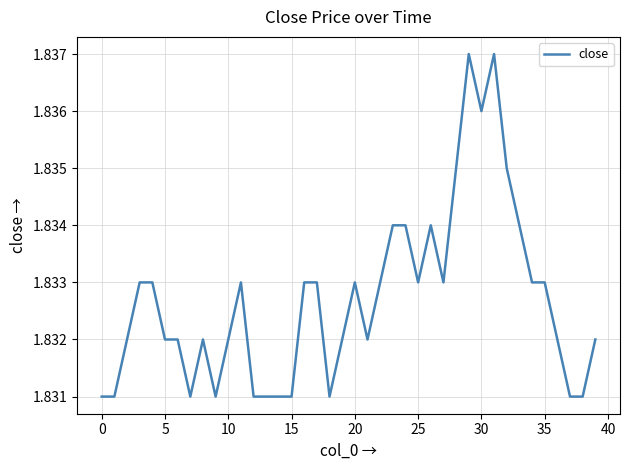

Does the chart have visible grid lines?

Yes